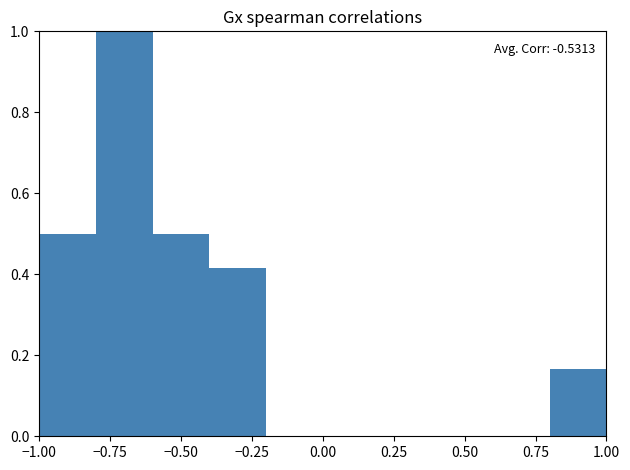

Which range on the x-axis has the tallest bar?

-0.8 to -0.6